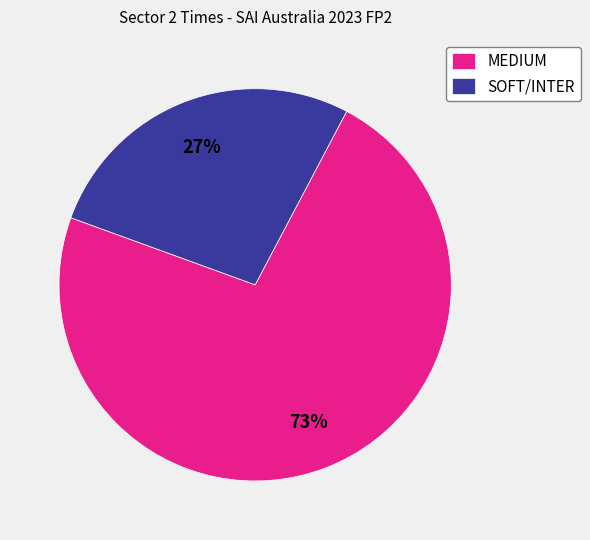

Which category has the smallest portion of the pie?

SOFT/INTER